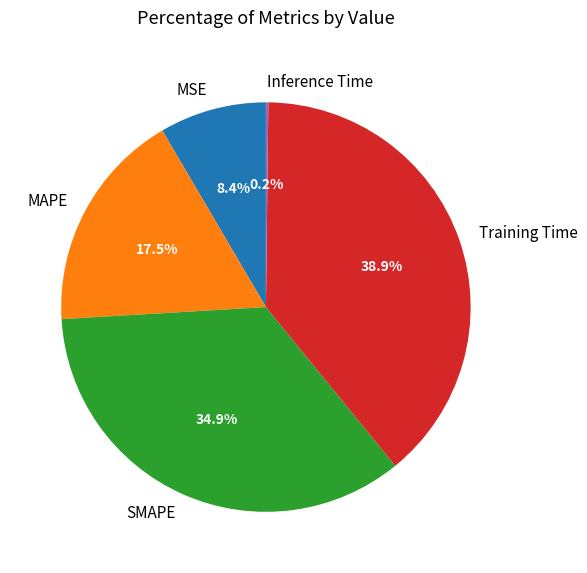

What is the ratio of the value at Training Time to the value at SMAPE?

1.1